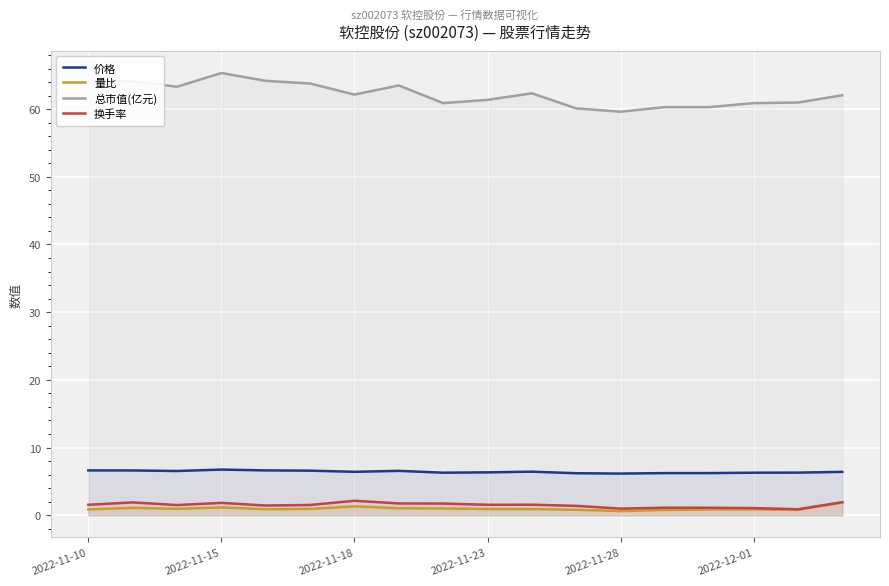

The 总市值(亿元) series shows 101.6 at 2022-11-18. True or false?

False